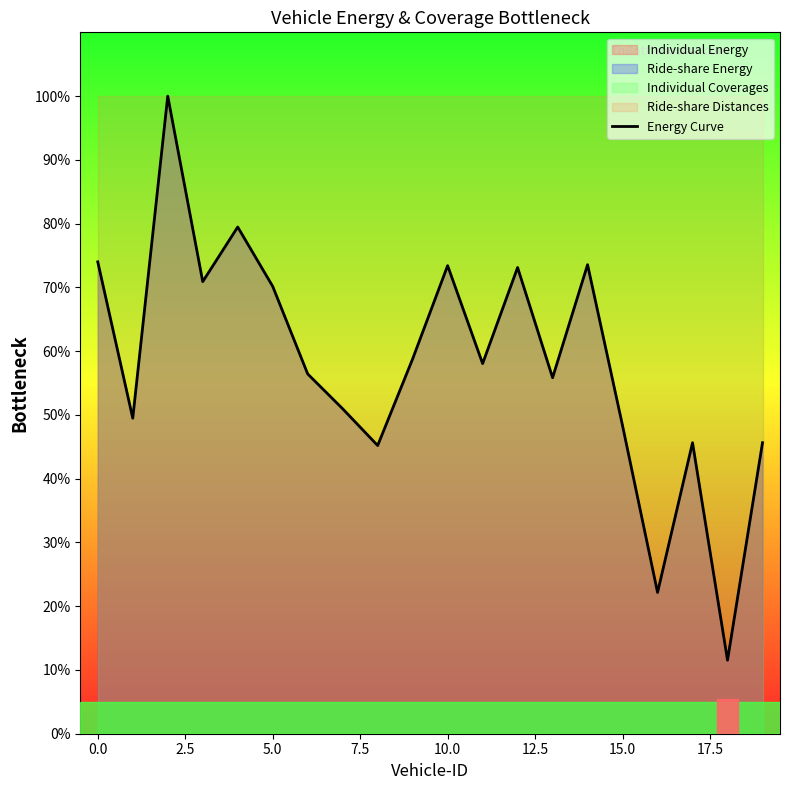

The chart shows a value of 22.2 at 16. True or false?

True